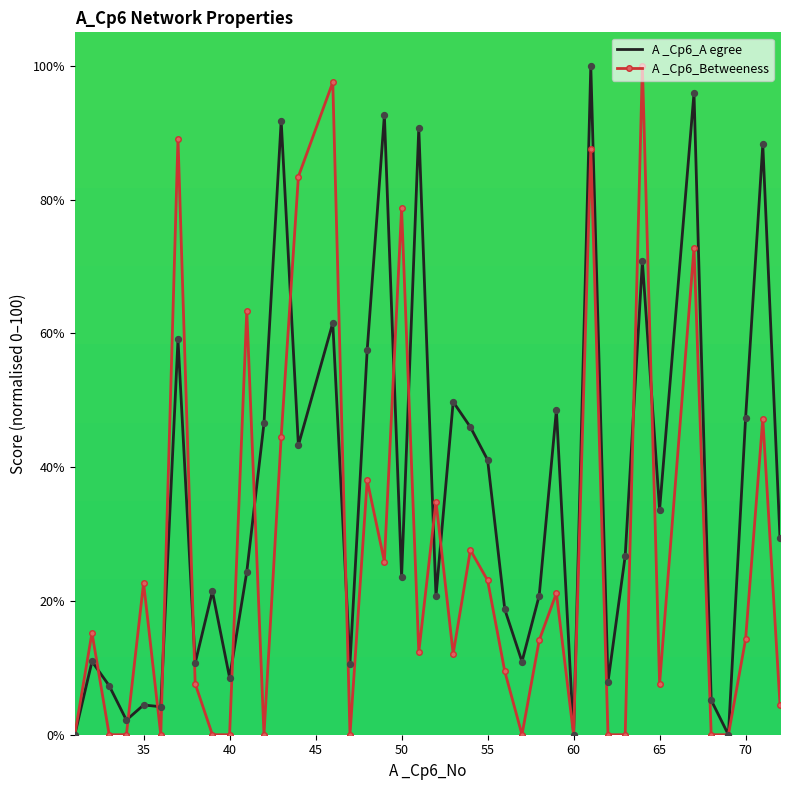

Which series has the largest total across all categories?

A _Cp6_A egree